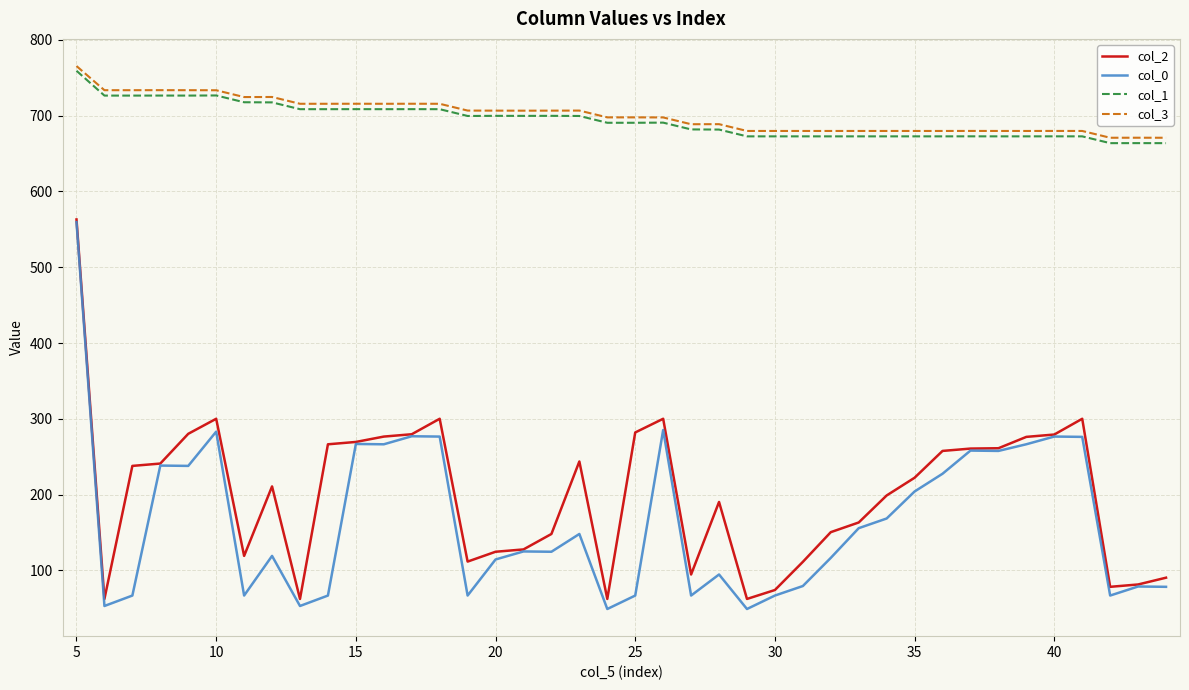

What is the sum of all col_3 values?

28031.8